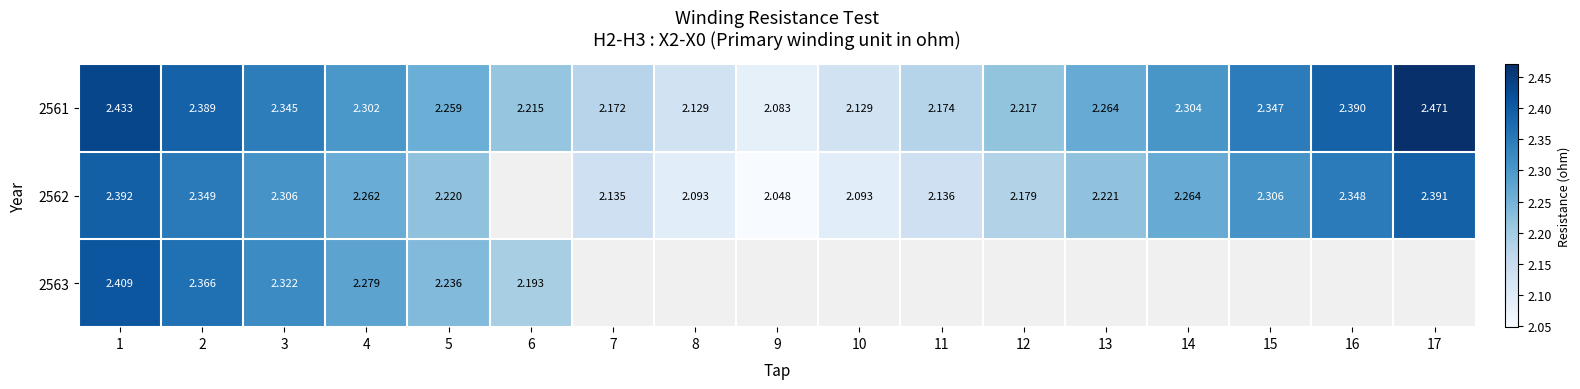

Is the value of 2561 at 1 greater than the value of 2562 at 2?

Yes